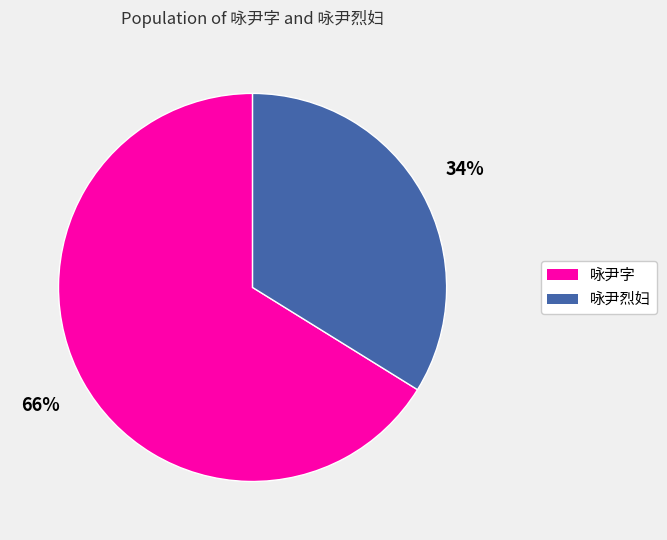

Which slice represents more than half of the pie?

咏尹字